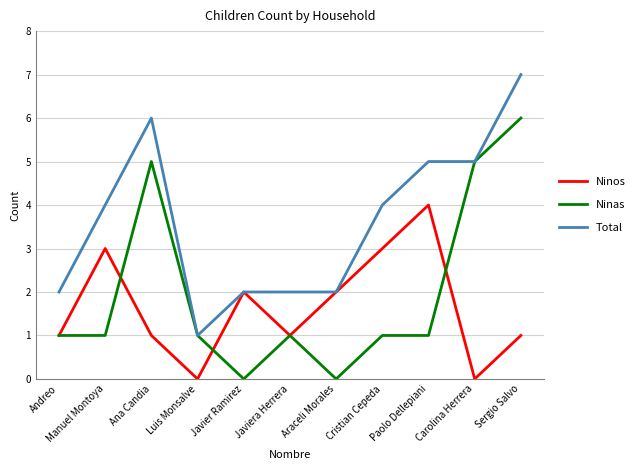

What is the greatest value displayed?

7